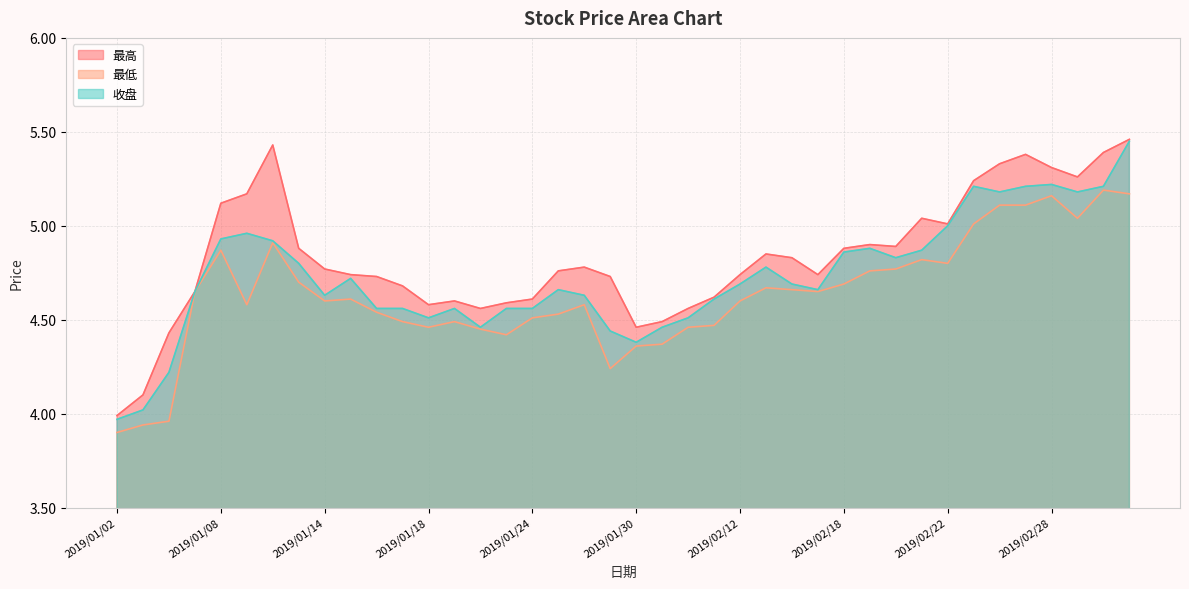

True or false: 最高 and 收盘 cross at least once.

False